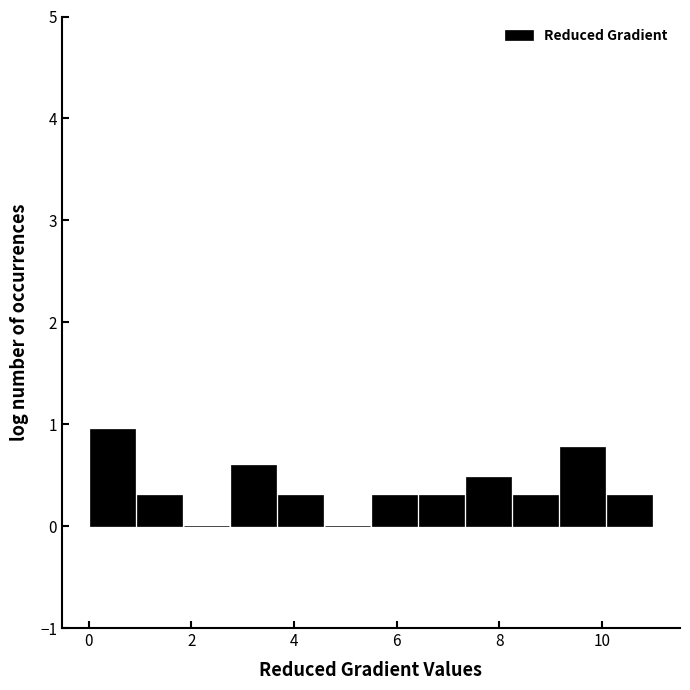

What is the height of the bar covering 3.6 to 4.6 on the x-axis? Neither the bar edges nor the heights are printed on the chart, so give them approximately, as read against the axes.

0.3